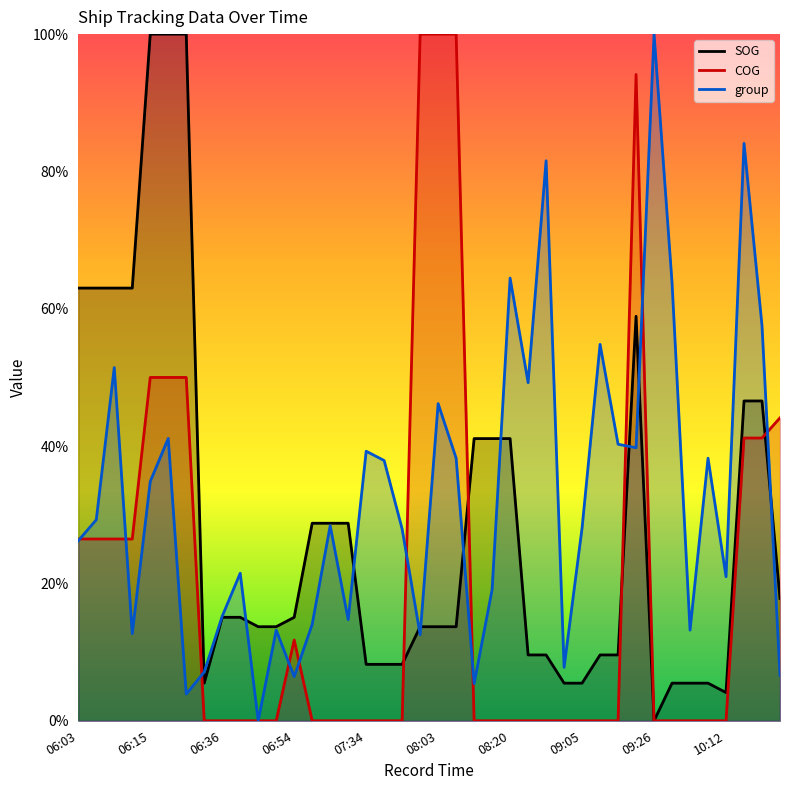

What is the total value across all series at 08:03?

1.3